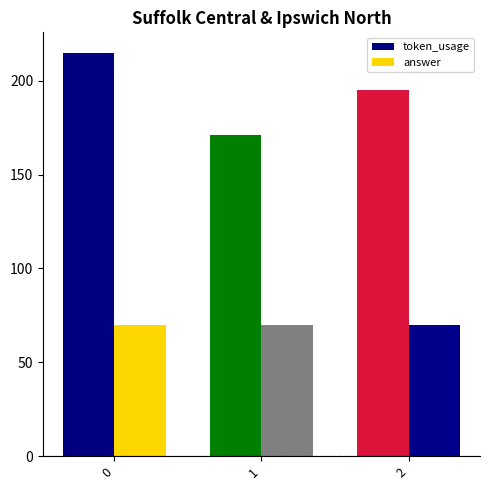

Which category has the lowest value in the token_usage series?

1